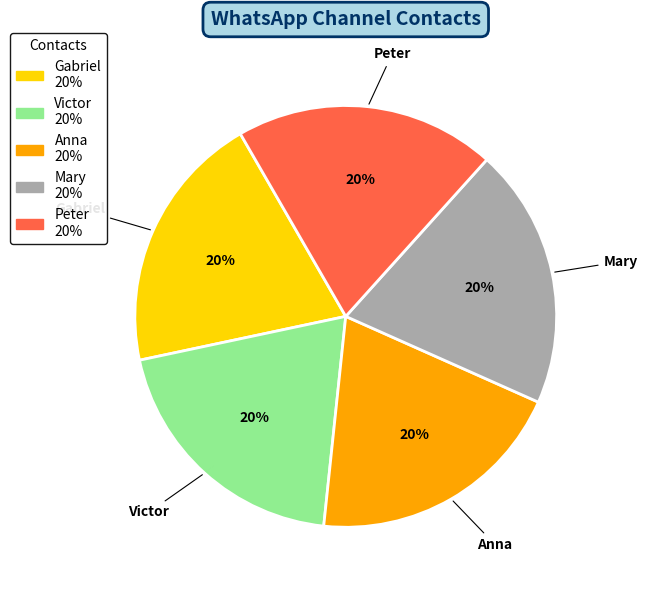

To the nearest percent, what is the average slice percentage?

20%